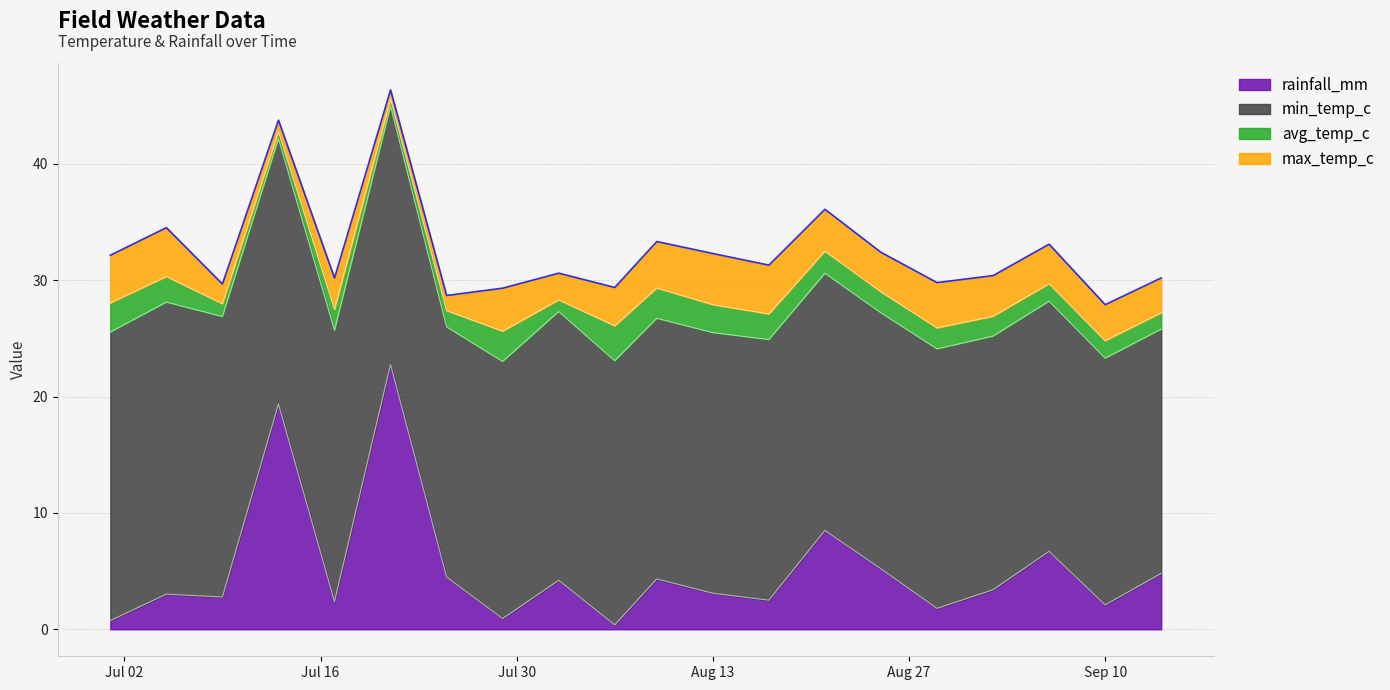

Between 2024-07-25 and 2024-08-09, which series saw the biggest shift?

max_temp_c